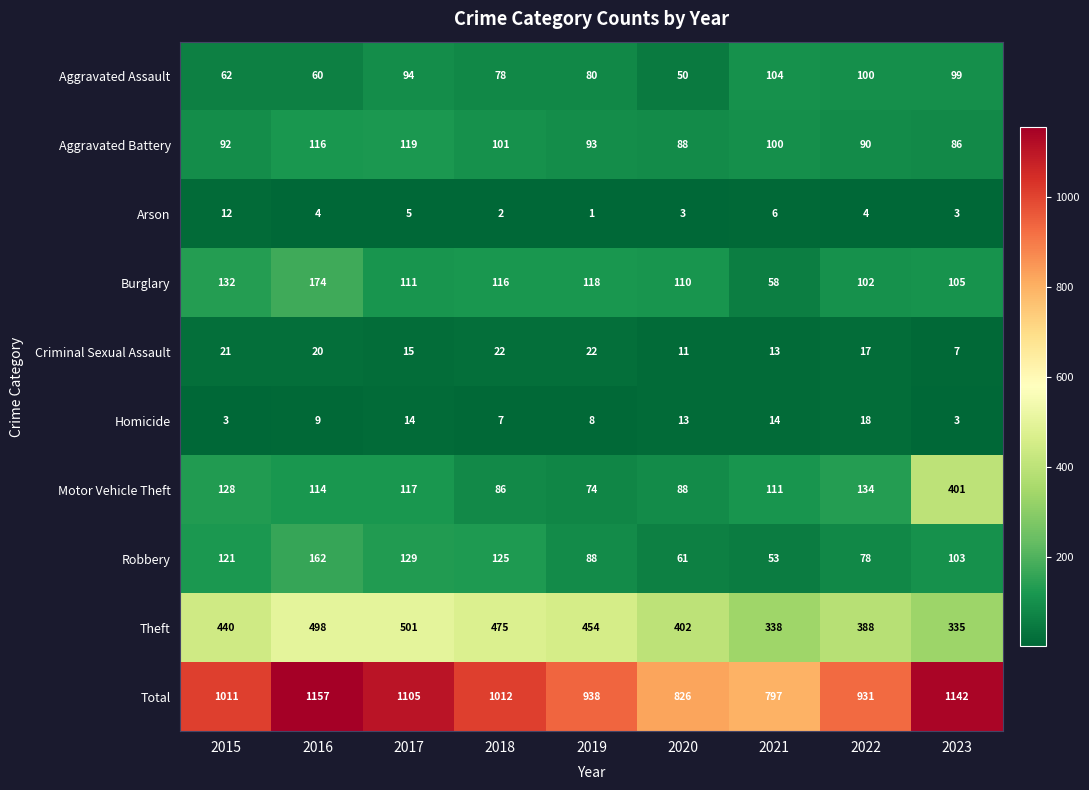

How many data points does each series have?

9